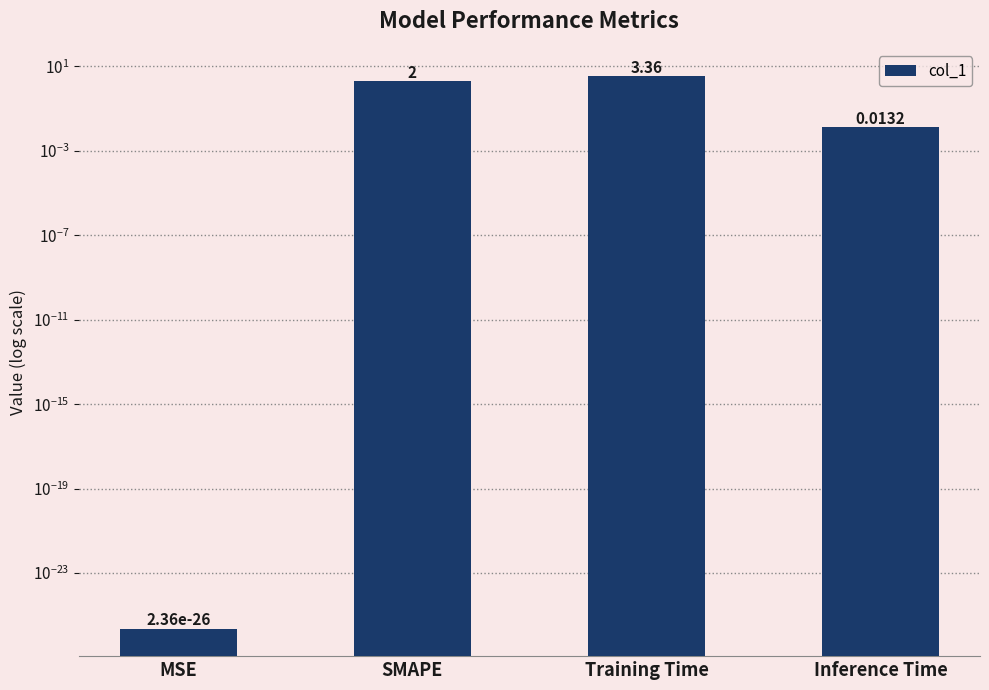

Is it true that the value at MSE is 0.0?

False